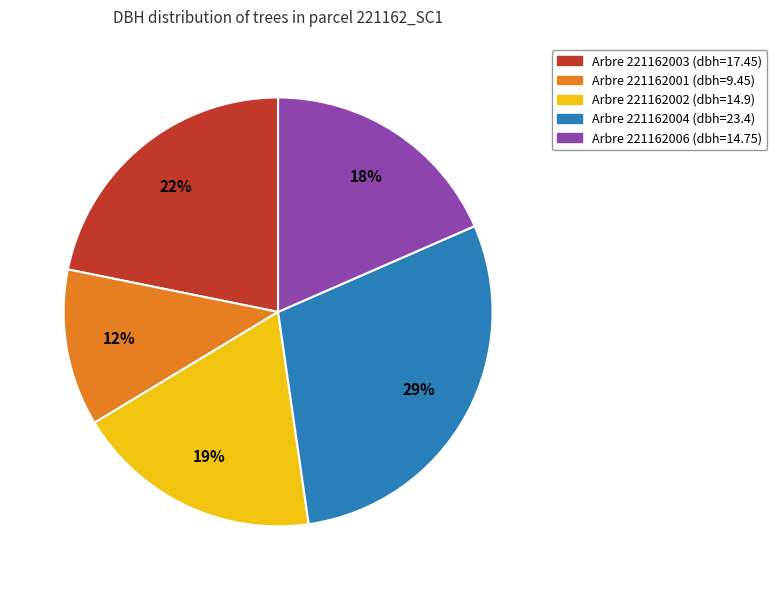

Is there a majority slice in this chart?

No